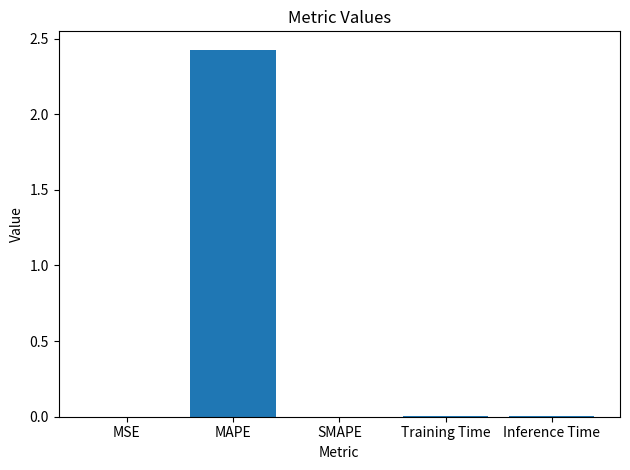

How many categories are shown in the chart?

5